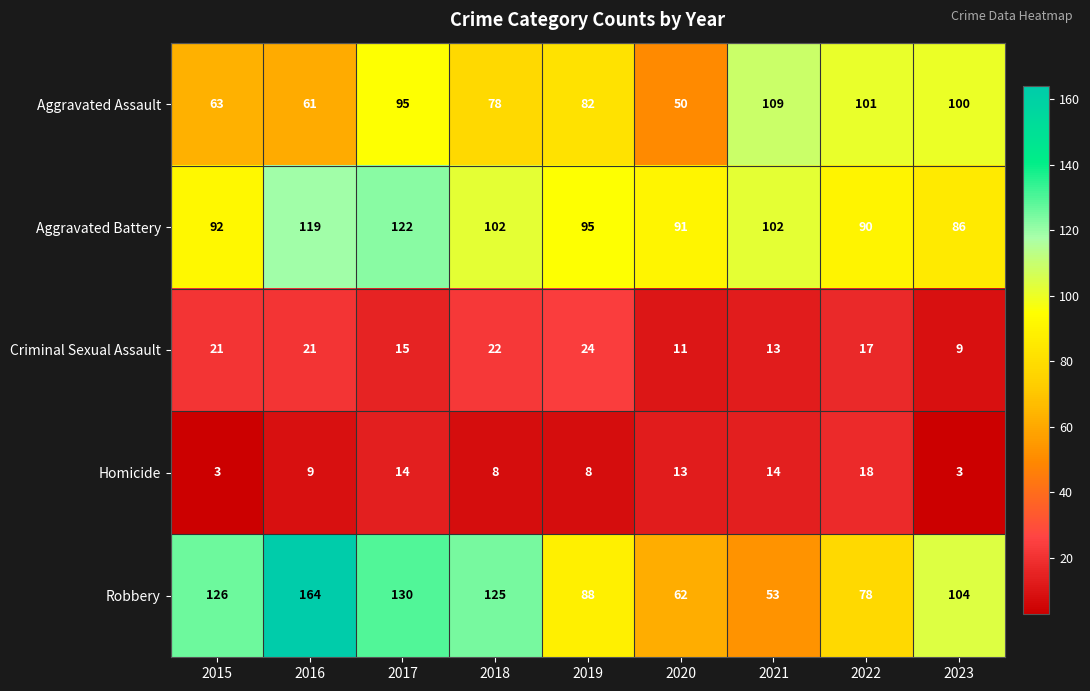

What is the difference between the Homicide values at 2015 and 2021?

11